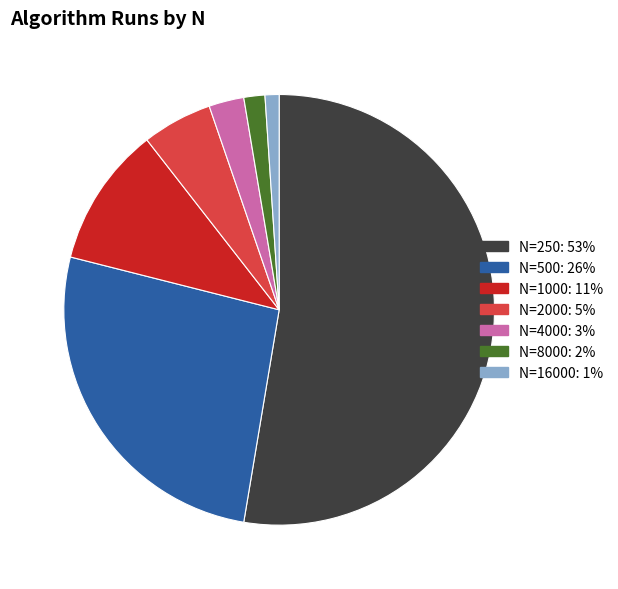

Is there any slice that represents more than half of the pie?

Yes